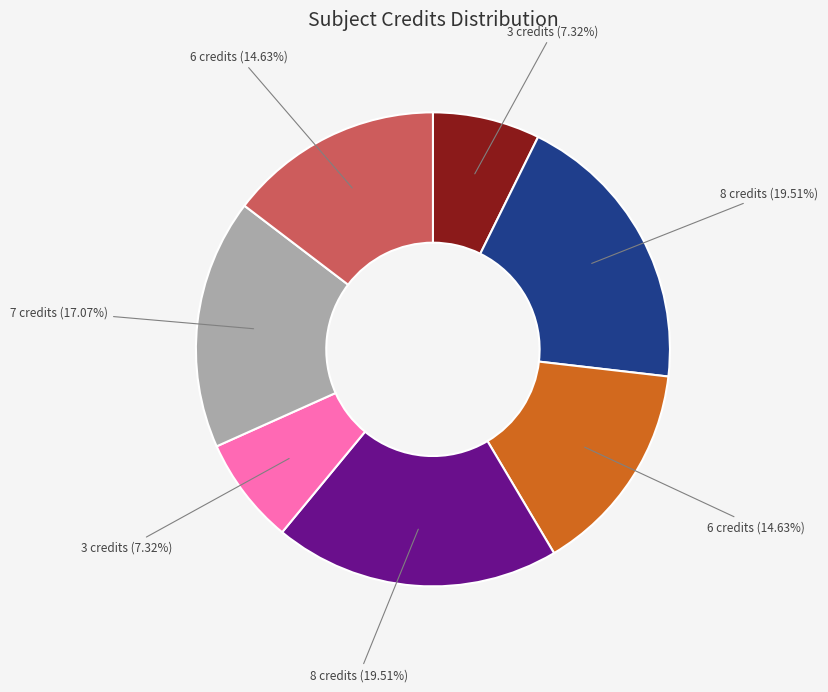

Count the number of slices in the pie.

7